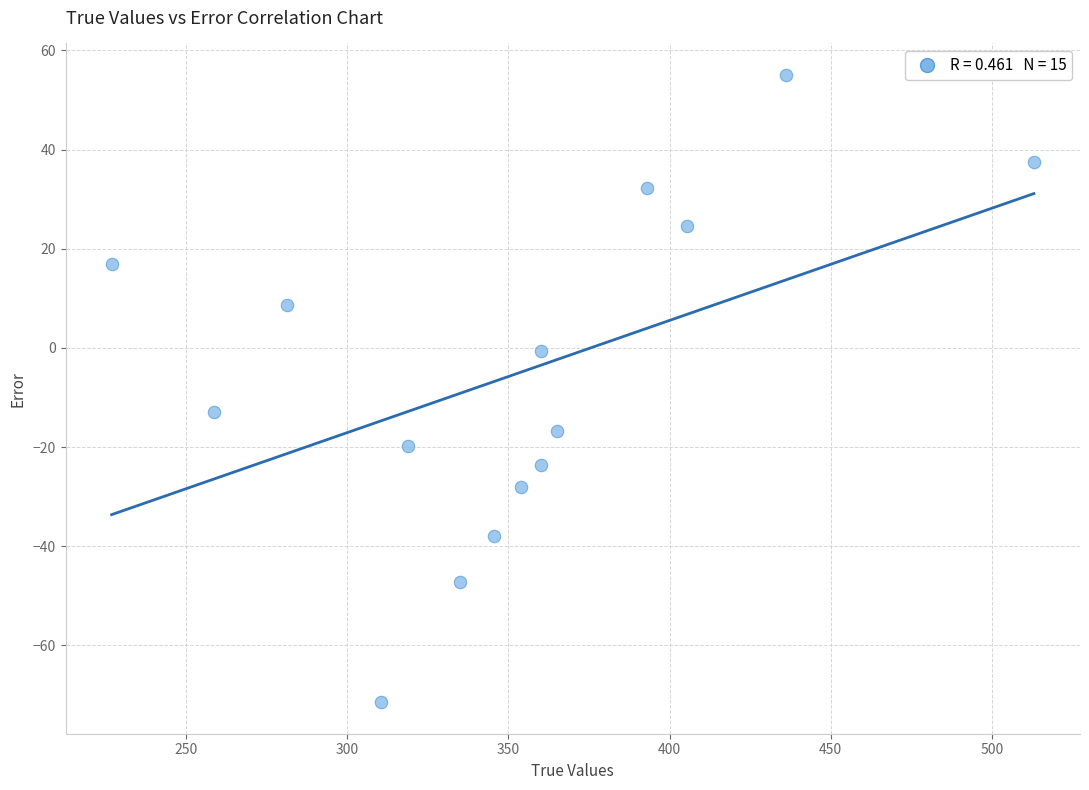

What Y value in the scatter plot is closest to -8?

-13.0